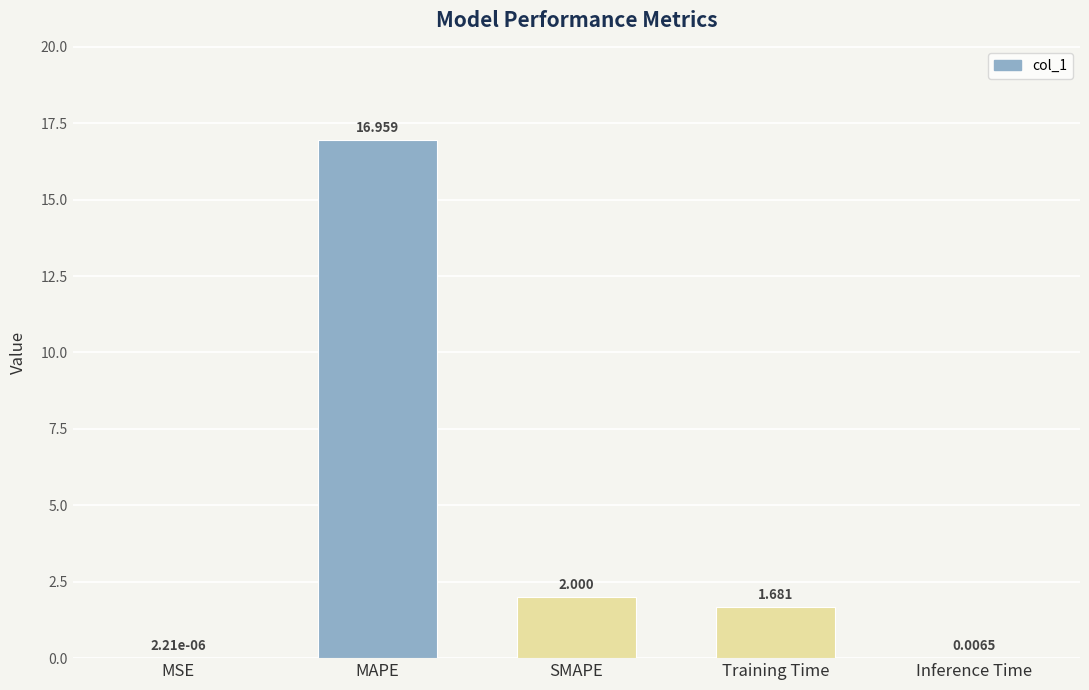

At which category does the chart reach its peak across all series?

MAPE